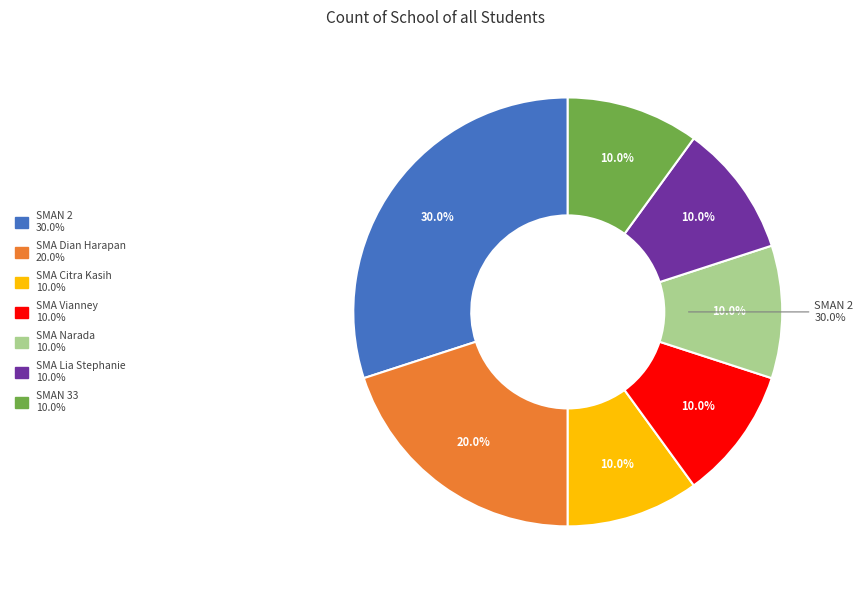

Rank the categories by value from highest to lowest.

SMAN 2, SMA Dian Harapan, SMA Citra Kasih, SMA Vianney, SMA Narada, SMA Lia Stephanie, SMAN 33